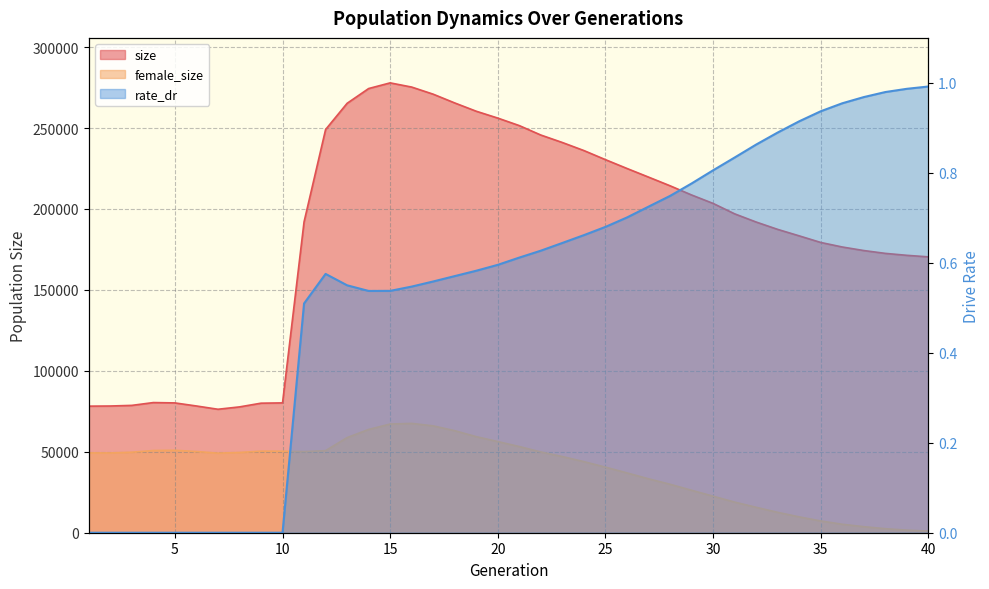

What is the total value across all series at 28?

244284.7